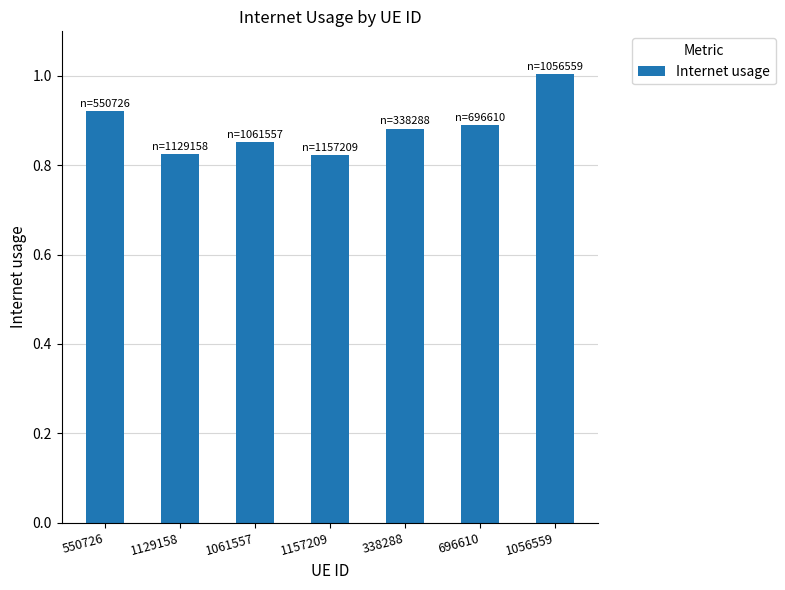

How many bars are there in total?

7